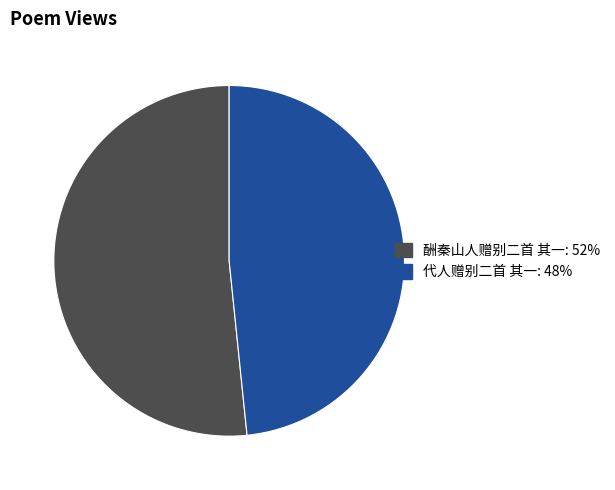

Combined, do 酬秦山人赠别二首 其一: 52% and 代人赠别二首 其一: 48% account for over 50%?

Yes